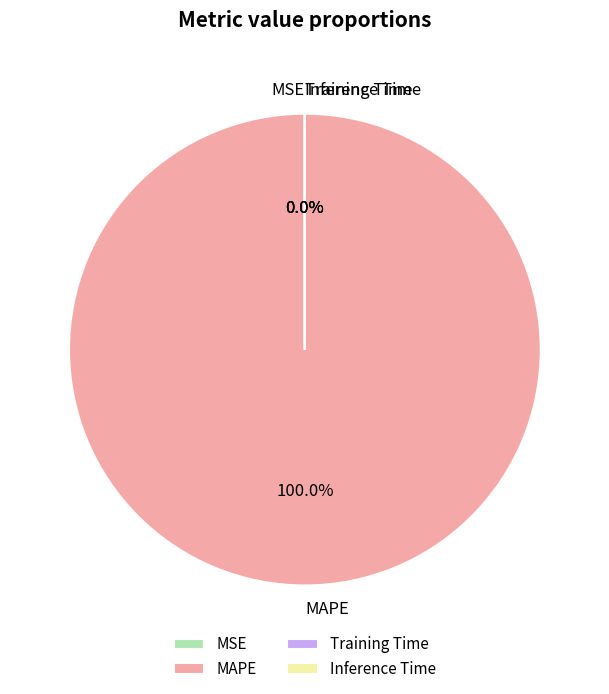

Is MAPE the majority of the pie?

Yes